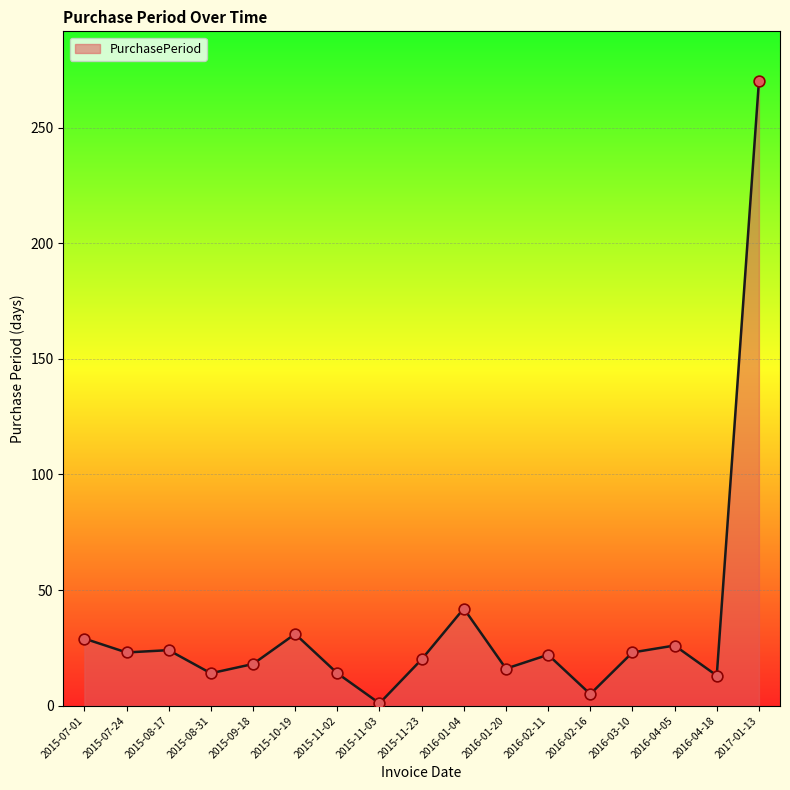

What is the change in value from 2015-08-17 to 2016-01-20?

-8